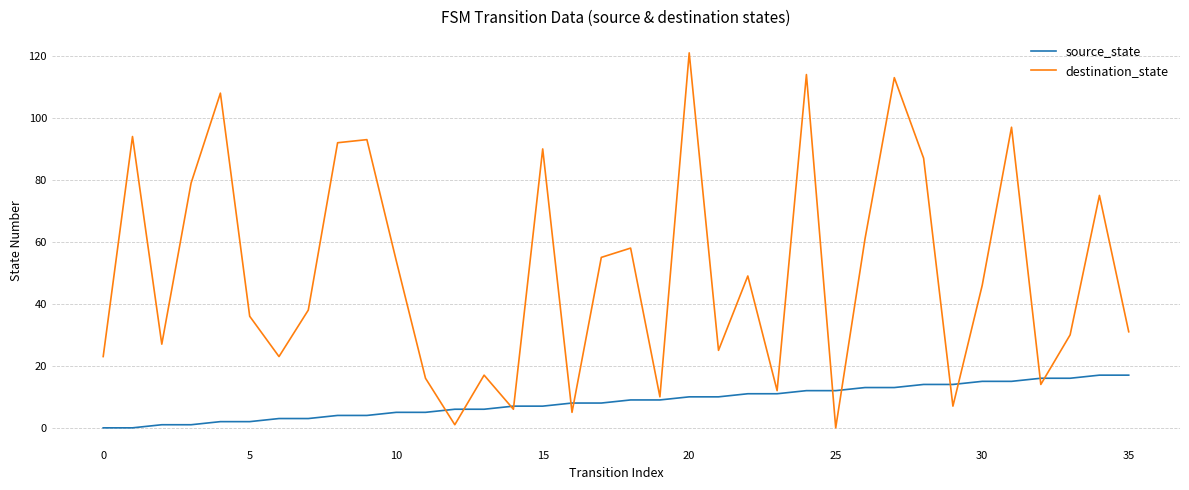

Rank the series by their maximum value, from lowest to highest.

source_state, destination_state